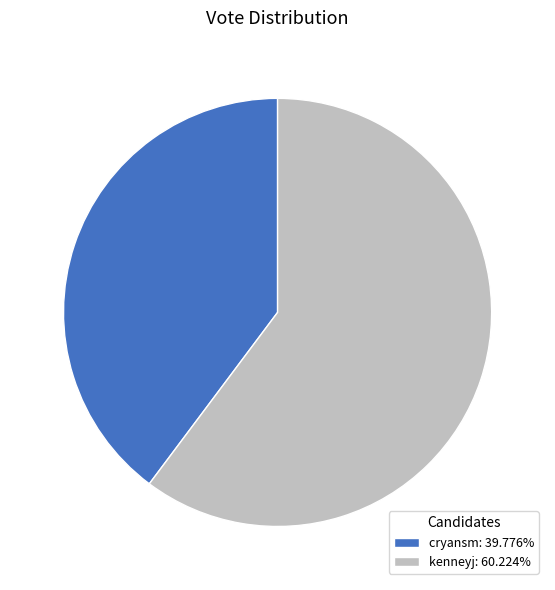

Is there any slice that represents more than half of the pie?

Yes